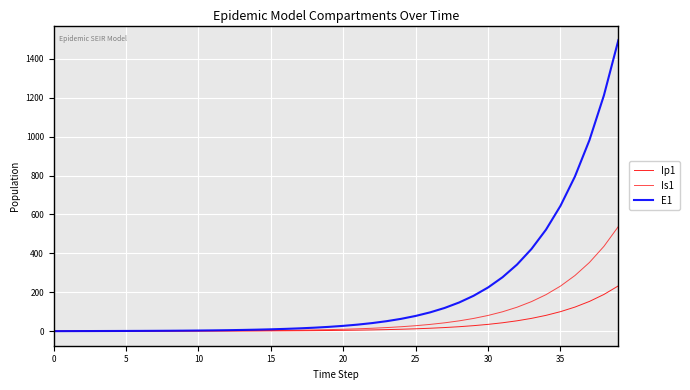

How many lines are shown in the chart?

3